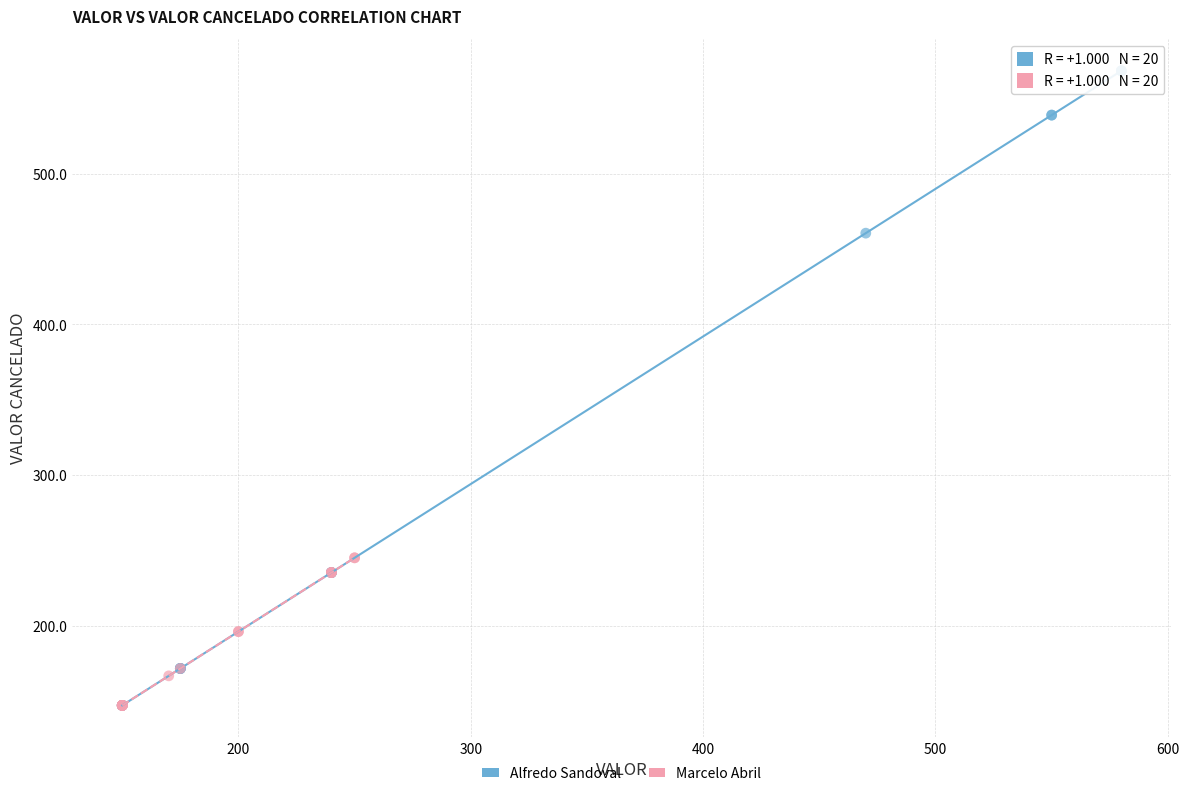

Which series contains the highest Y value?

Alfredo Sandoval